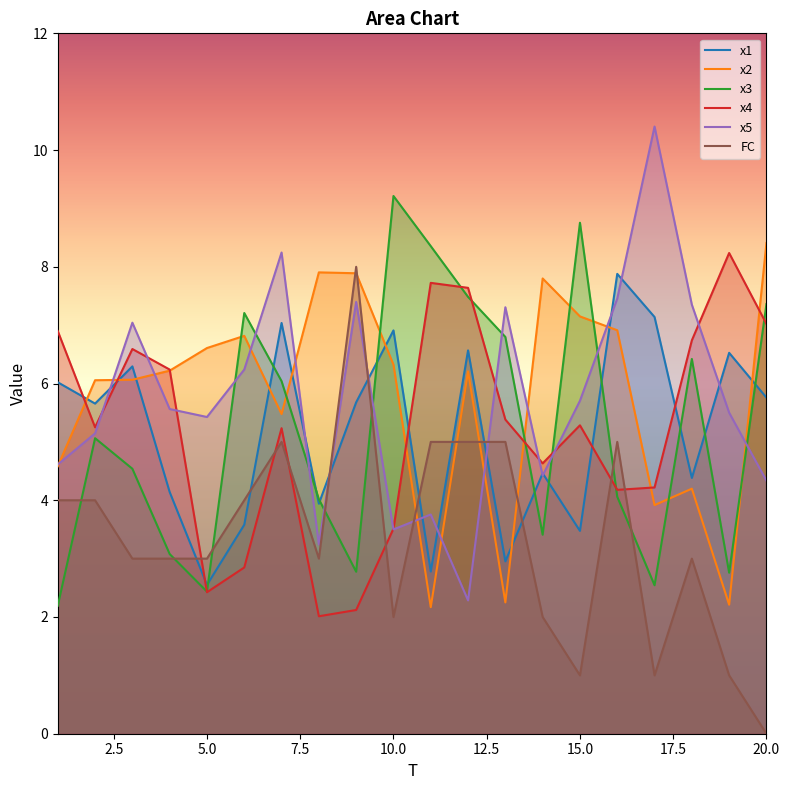

List the labels in order of x4 value, largest first.

19, 11, 12, 20, 1, 18, 3, 4, 13, 15, 2, 7, 14, 17, 16, 10, 6, 5, 9, 8